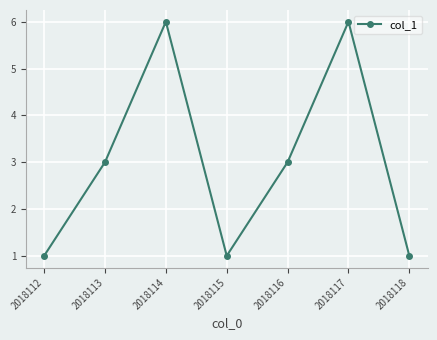

What value does the data have at 2018113?

3